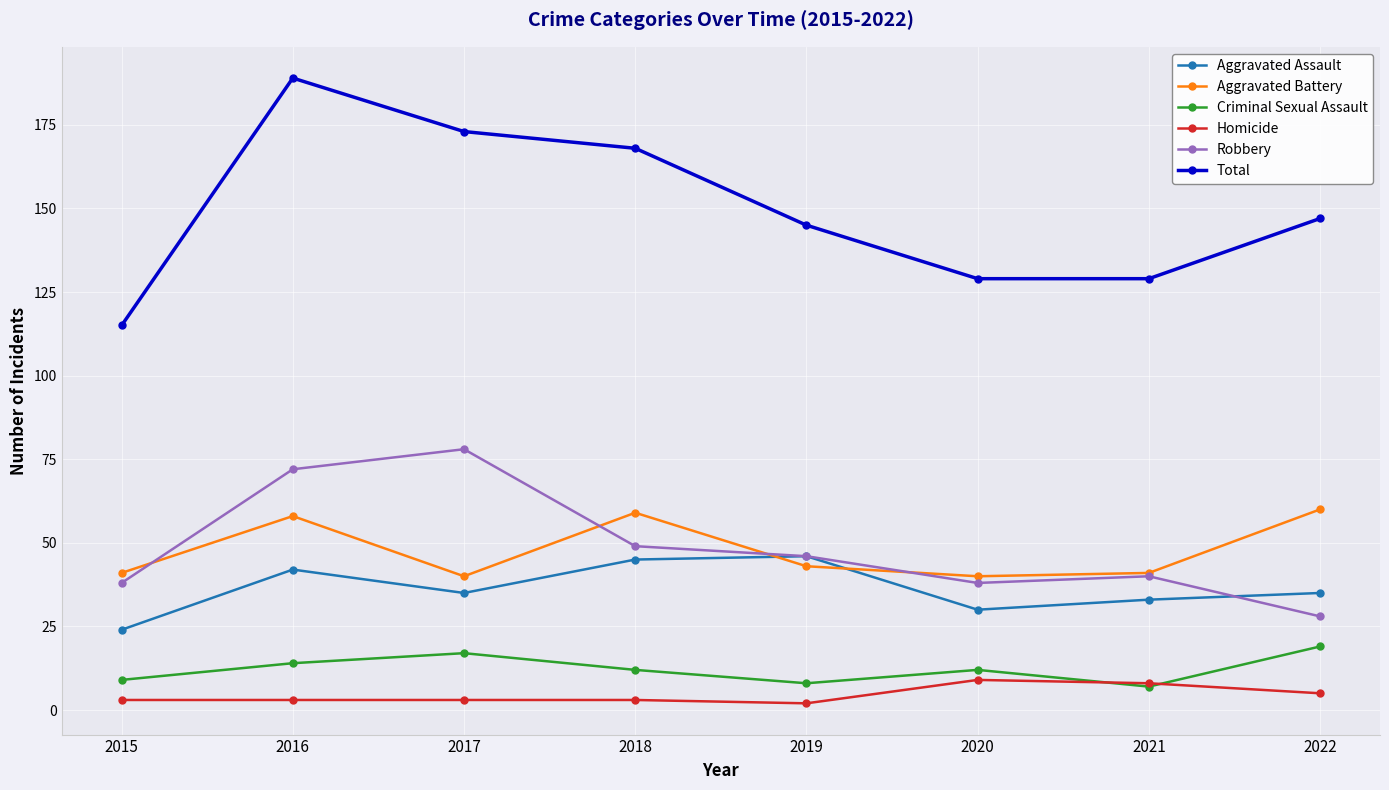

The Total series shows 129 at 2020. True or false?

True